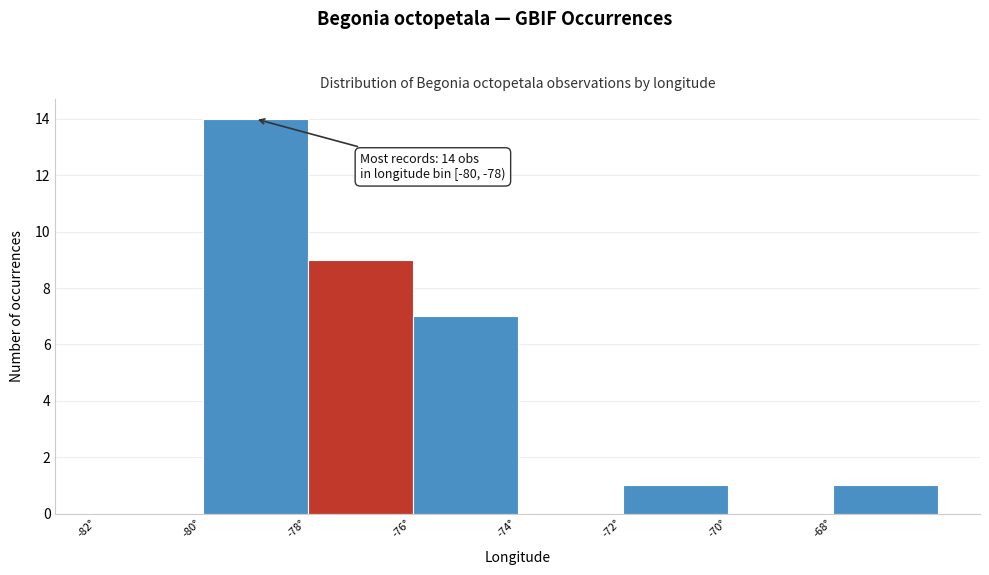

Over which range of the x-axis is the bar tallest?

-80 to -78